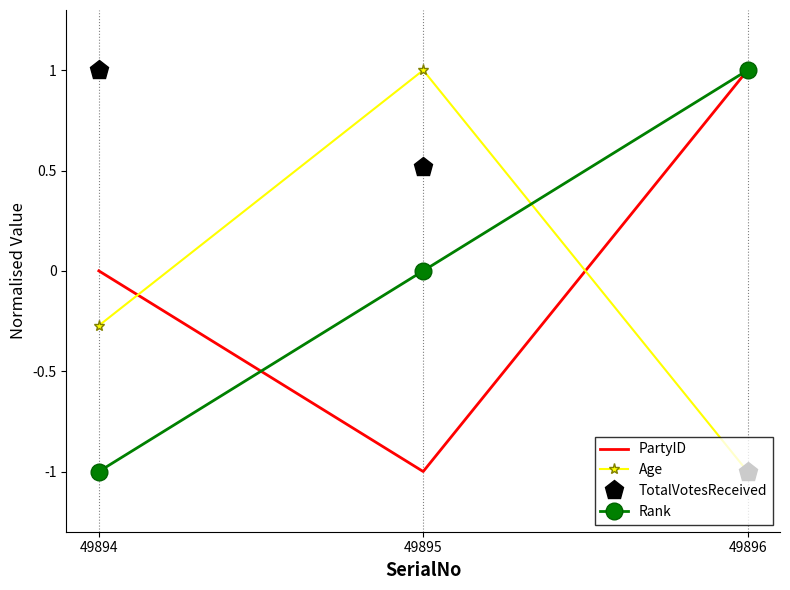

At which category is the sum across all series the highest?

49895